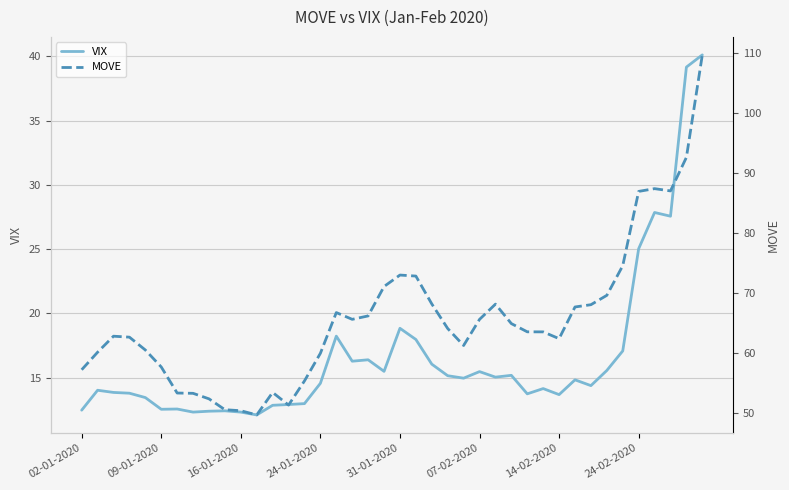

Reading left to right, what are all the values shown in this chart?

VIX: 12.5	14.0	13.8	13.8	13.4	12.5	12.6	12.3	12.4	12.4	12.3	12.1	12.8	12.9	13.0	14.6	18.2	16.3	16.4	15.5	18.8	18.0	16.1	15.2	15.0	15.5	15.0	15.2	13.7	14.2	13.7	14.8	14.4	15.6	17.1	25.0	27.9	27.6	39.2	40.1
MOVE: 57.2	60.1	62.8	62.6	60.5	57.7	53.3	53.3	52.4	50.5	50.4	49.7	53.4	51.3	55.3	59.9	66.7	65.6	66.2	71.1	73.0	72.8	68.2	64.1	61.2	65.6	68.1	64.9	63.5	63.5	62.4	67.7	68.0	69.6	74.5	86.9	87.4	87.0	92.6	109.7